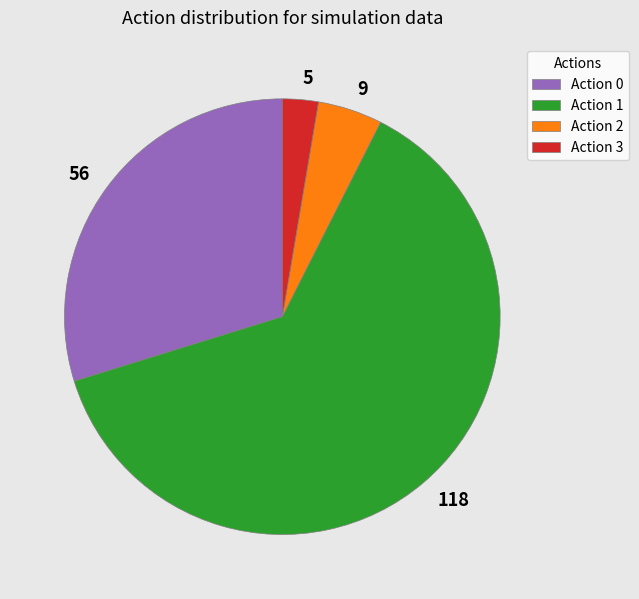

Is it true that Action 0 is 35% of the pie?

False